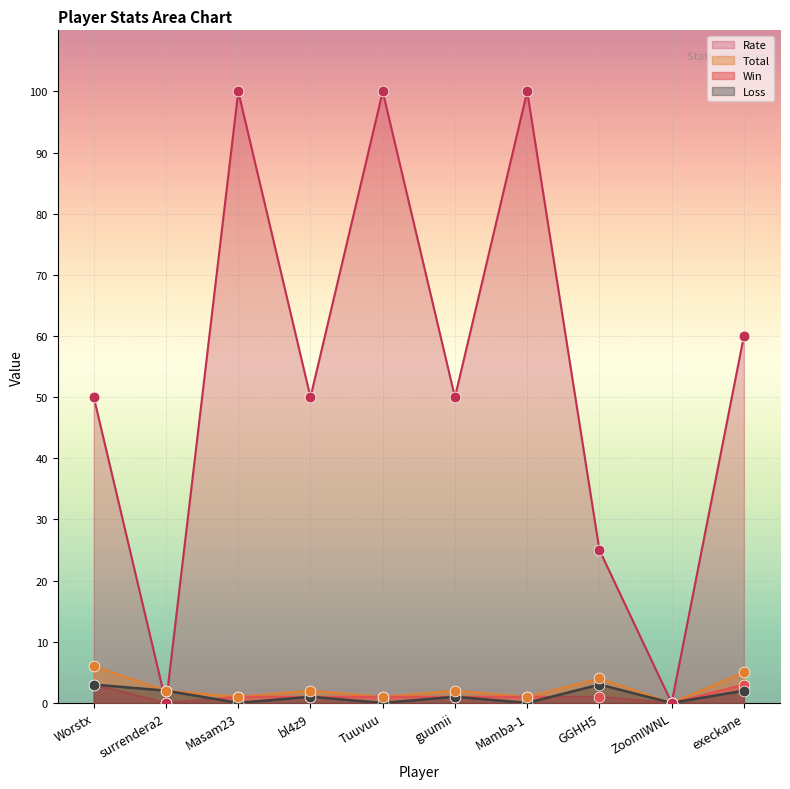

Which series reaches the minimum Y coordinate?

Win